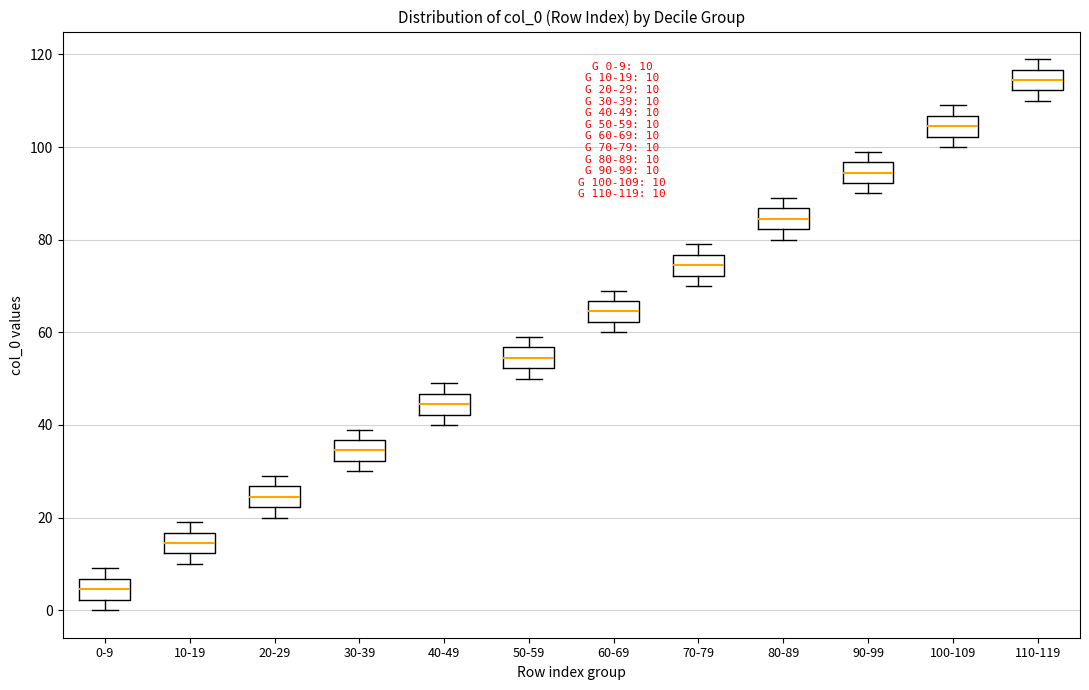

Which box has the lowest median line?

0-9